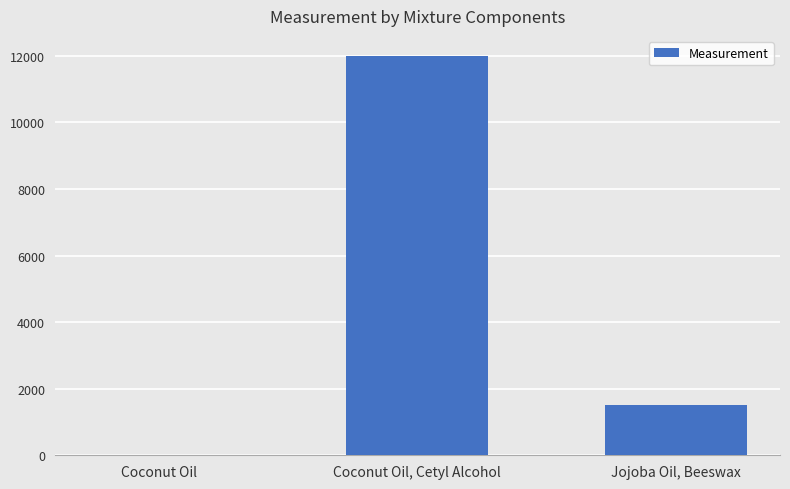

Approximately how many times larger is the value at Coconut Oil, Cetyl Alcohol compared to Coconut Oil?

4285.7